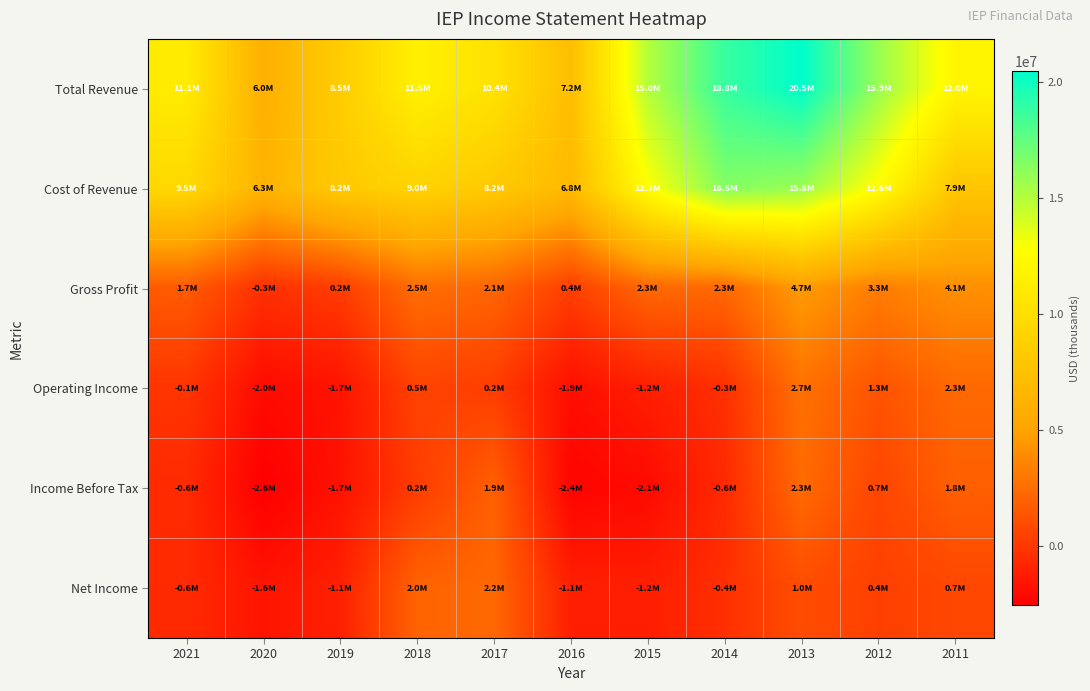

Reading left to right, transcribe all the data shown in this chart.

Total Revenue: 2021=11134000	2020=6002000	2019=8455000	2018=11545000	2017=10351000	2016=7207000	2015=15008000	2014=18758000	2013=20467000	2012=15868000	2011=11965000
Cost of Revenue: 2021=9481000	2020=6320000	2019=8212000	2018=9002000	2017=8220000	2016=6837000	2015=12741000	2014=16485000	2013=15809000	2012=12606000	2011=7871000
Gross Profit: 2021=1653000	2020=-318000	2019=243000	2018=2543000	2017=2131000	2016=370000	2015=2267000	2014=2273000	2013=4658000	2012=3262000	2011=4094000
Operating Income: 2021=-111000	2020=-2029000	2019=-1669000	2018=515000	2017=241000	2016=-1858000	2015=-1171000	2014=-346000	2013=2671000	2012=1315000	2011=2270000
Income Before Tax: 2021=-578000	2020=-2584000	2019=-1739000	2018=223000	2017=1866000	2016=-2373000	2015=-2059000	2014=-632000	2013=2326000	2012=681000	2011=1834000
Net Income: 2021=-604000	2020=-1620000	2019=-1076000	2018=2039000	2017=2244000	2016=-1106000	2015=-1170000	2014=-366000	2013=1005000	2012=362000	2011=720000